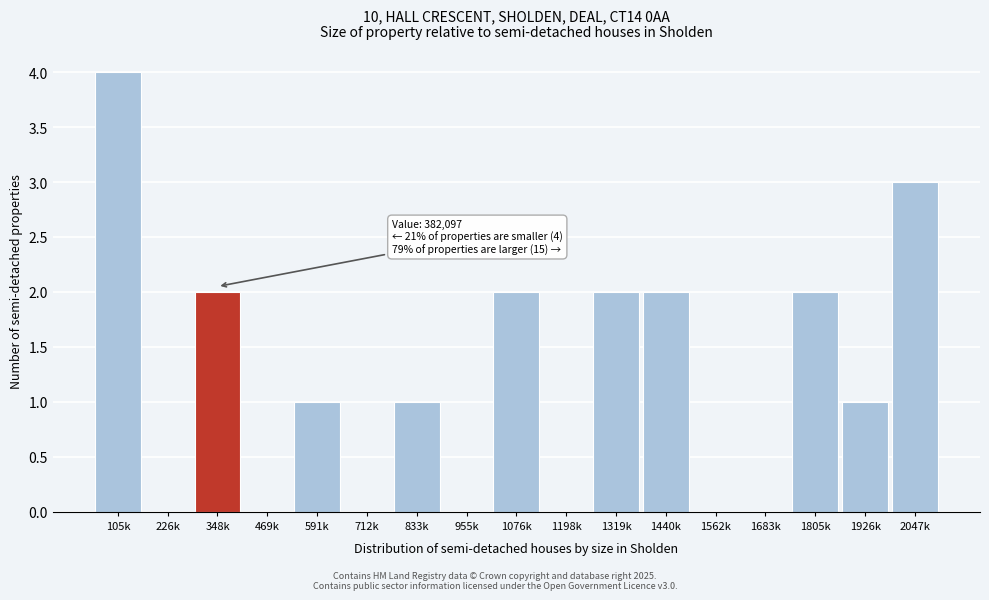

Reading left to right, list all the values displayed in this chart.

105k=4	226k=0	348k=2	469k=0	591k=1	712k=0	833k=1	955k=0	1076k=2	1198k=0	1319k=2	1440k=2	1562k=0	1683k=0	1805k=2	1926k=1	2047k=3